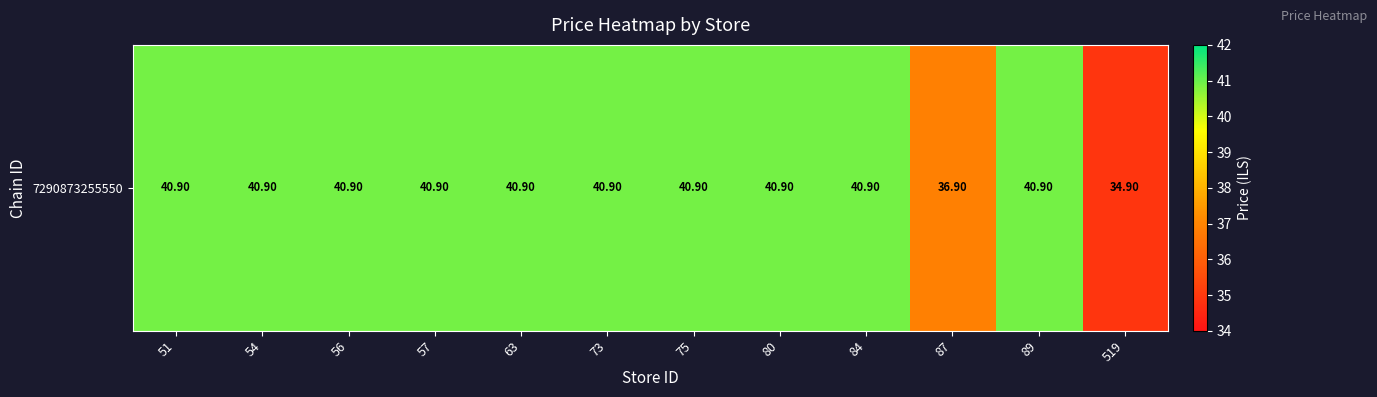

Reading right to left, what are all the values shown in this chart?

34.9	40.9	36.9	40.9	40.9	40.9	40.9	40.9	40.9	40.9	40.9	40.9